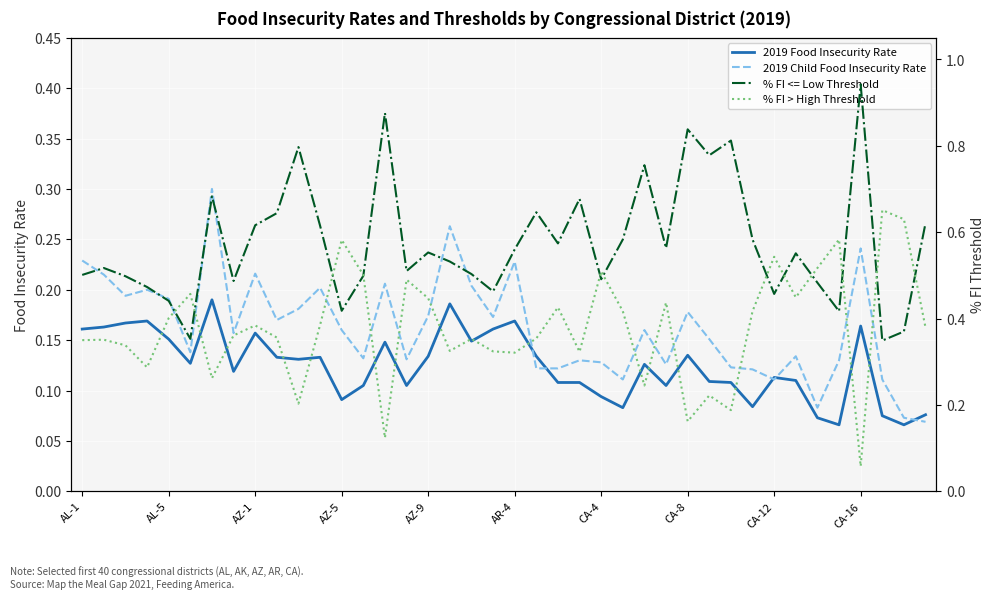

What is the total value across all series at AZ-5?

1.3